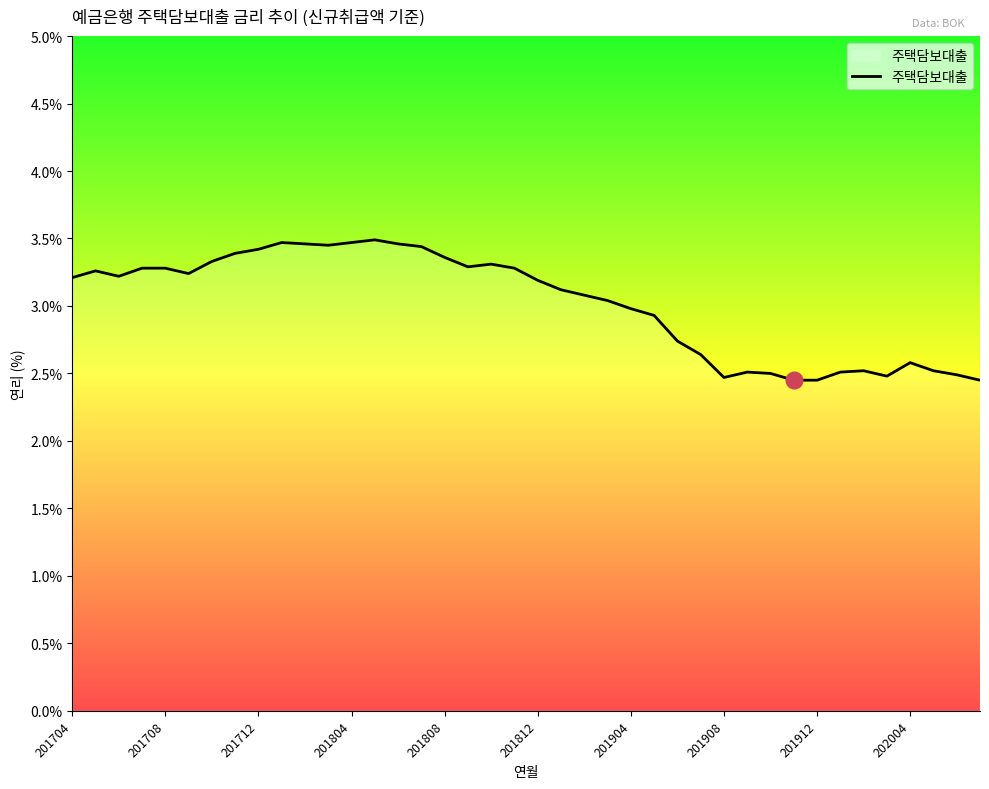

What is the minimum value shown in the chart?

2.5